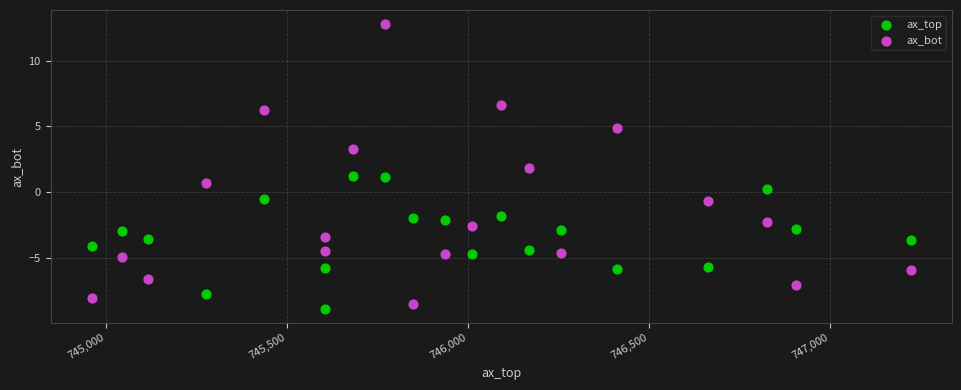

Across all data points, what is the range of X values (max minus min)?

2263.0